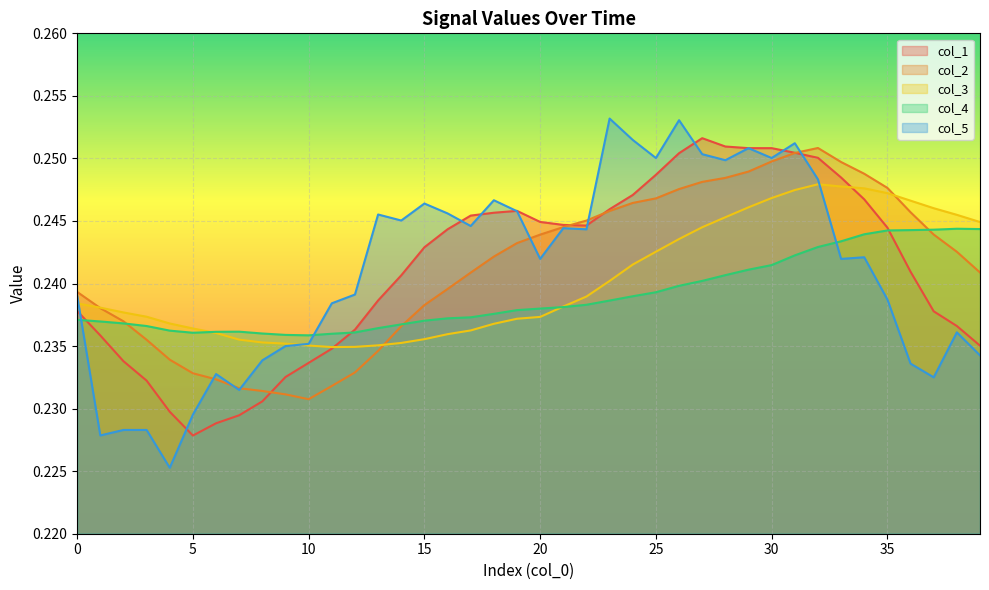

Where is col_1 nearest to the value 0?

5